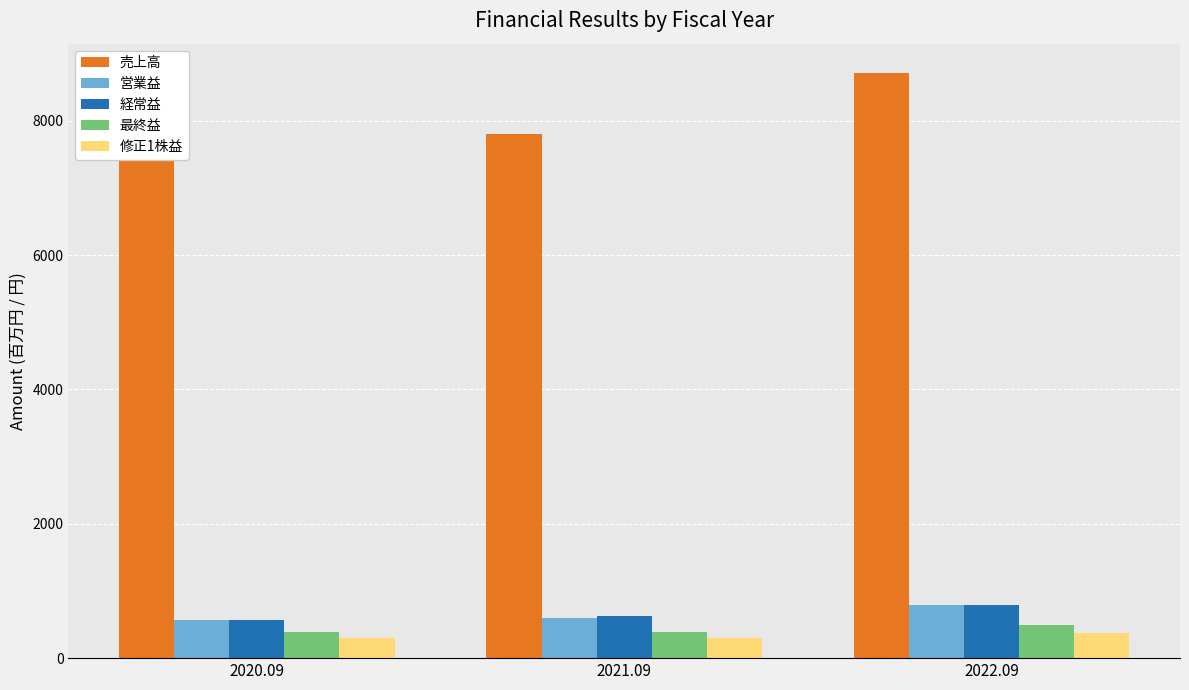

Between 2022.09 and 2021.09, which is larger?

2022.09